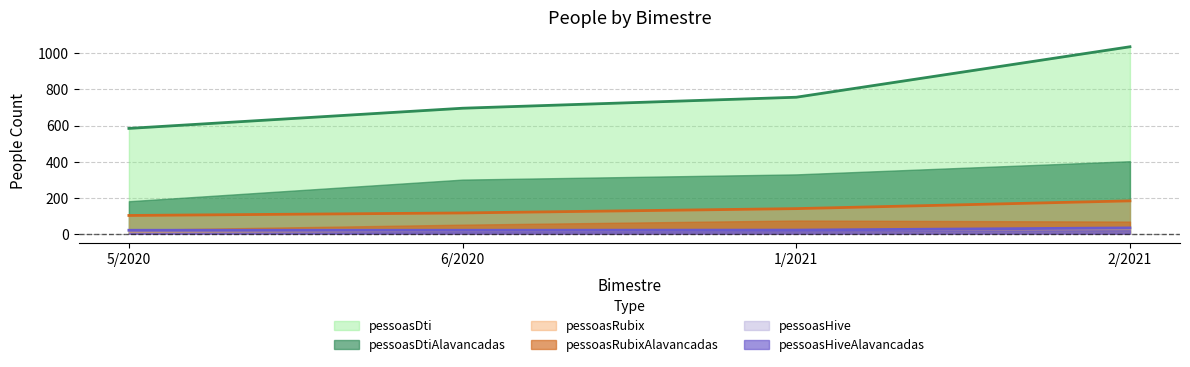

How many lines are shown in the chart?

6